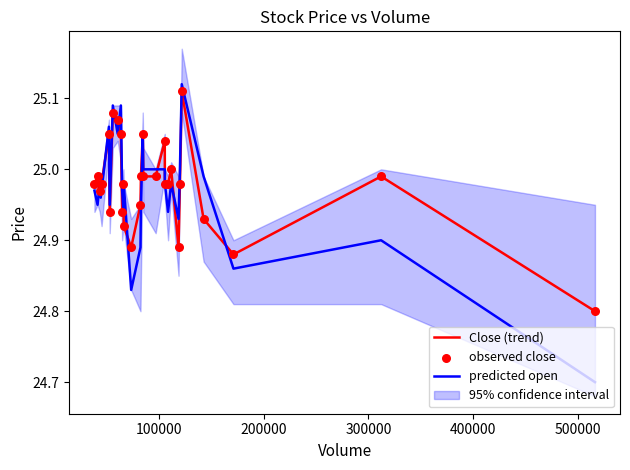

At how many categories does at least one series exceed 24?

30